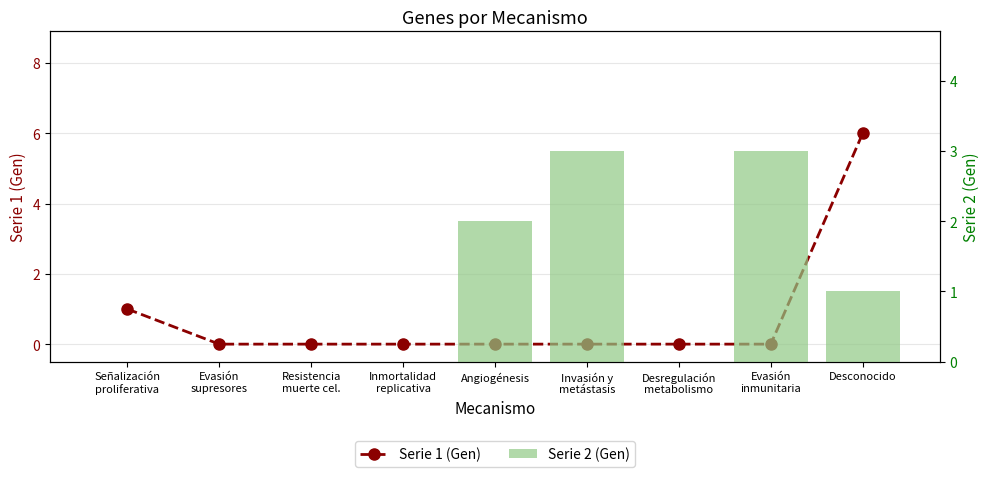

Where is Serie 2 (Gen) nearest to the value 1?

Desconocido